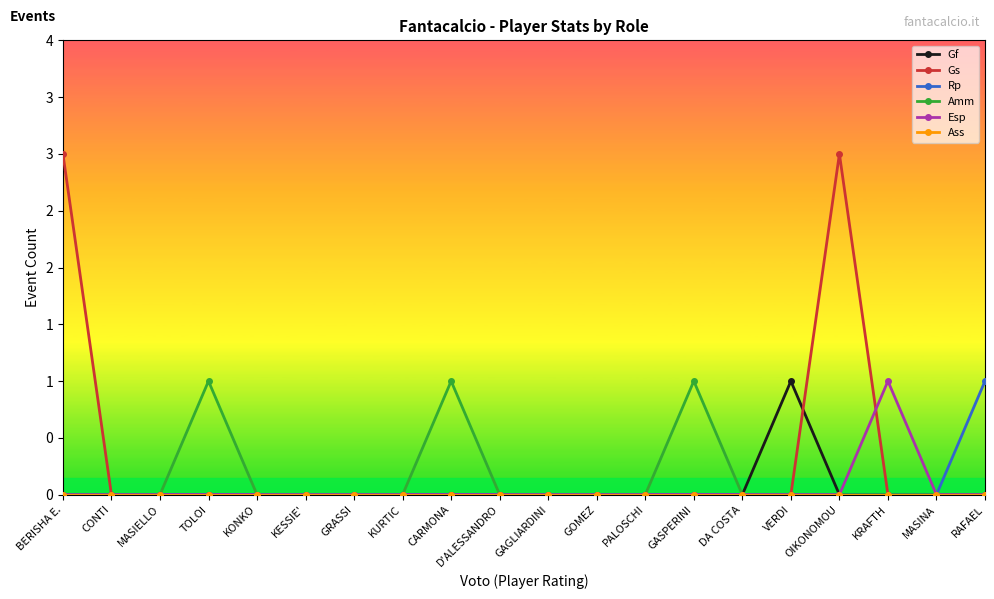

True or false: Ass has more than 0 points higher than both neighbors.

False